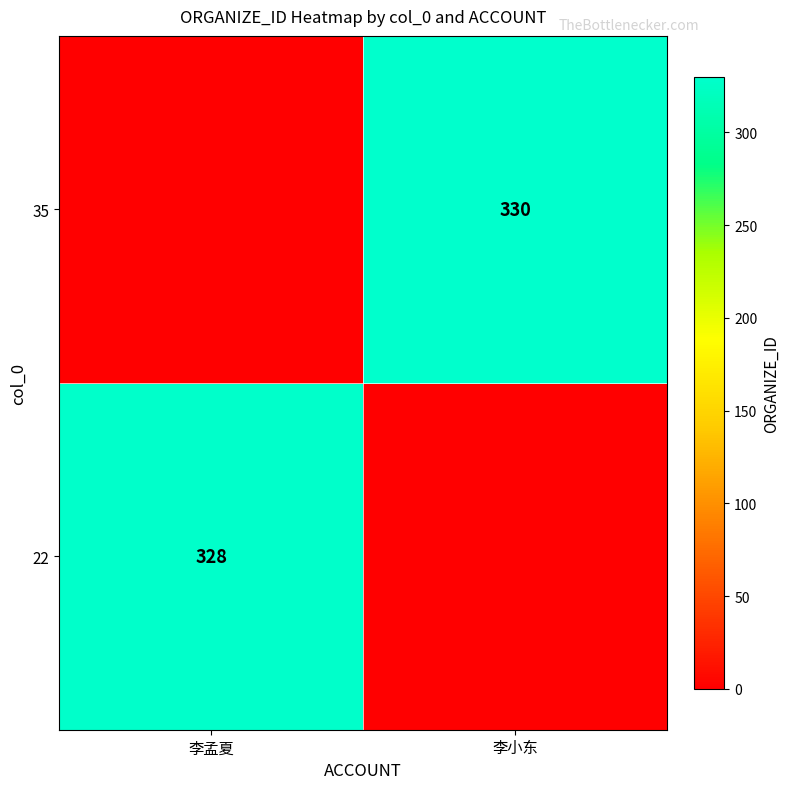

True or false: 35 has a value of 330 at 李小东.

True